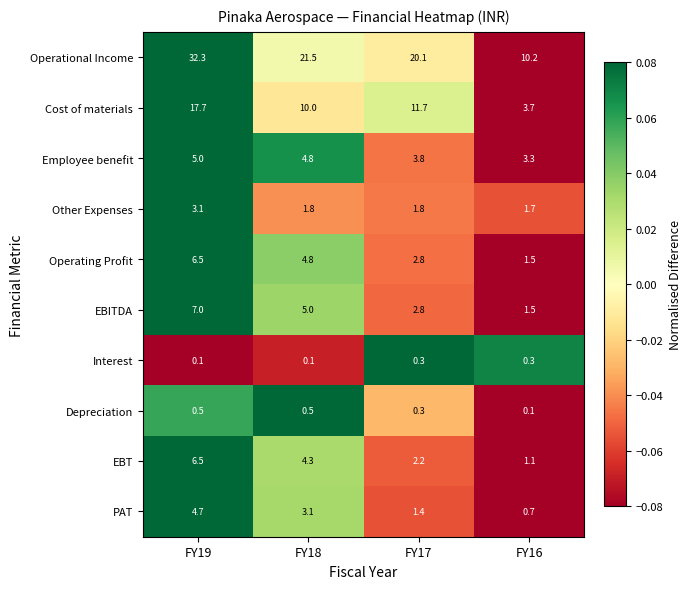

The Depreciation series shows 0.1 at FY16. True or false?

True